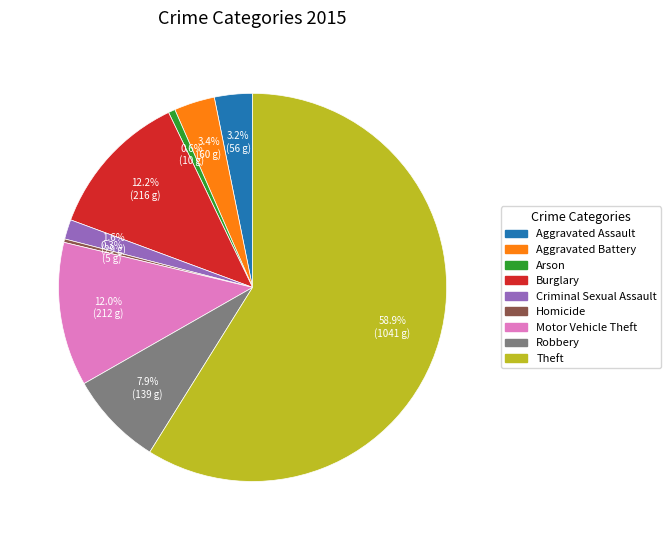

Which slice is the largest?

Theft